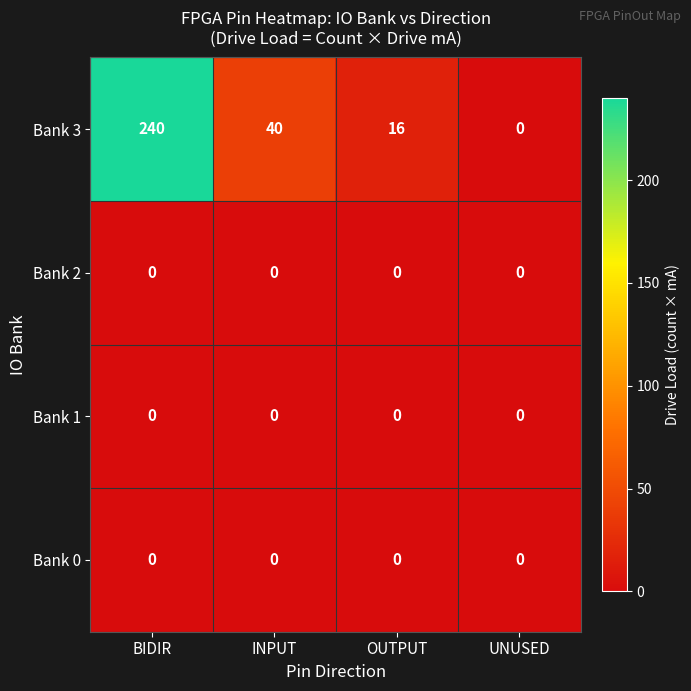

Reading left to right, extract all data points from this chart.

Bank 3: BIDIR=240	INPUT=40	OUTPUT=16	UNUSED=0
Bank 2: BIDIR=0	INPUT=0	OUTPUT=0	UNUSED=0
Bank 1: BIDIR=0	INPUT=0	OUTPUT=0	UNUSED=0
Bank 0: BIDIR=0	INPUT=0	OUTPUT=0	UNUSED=0